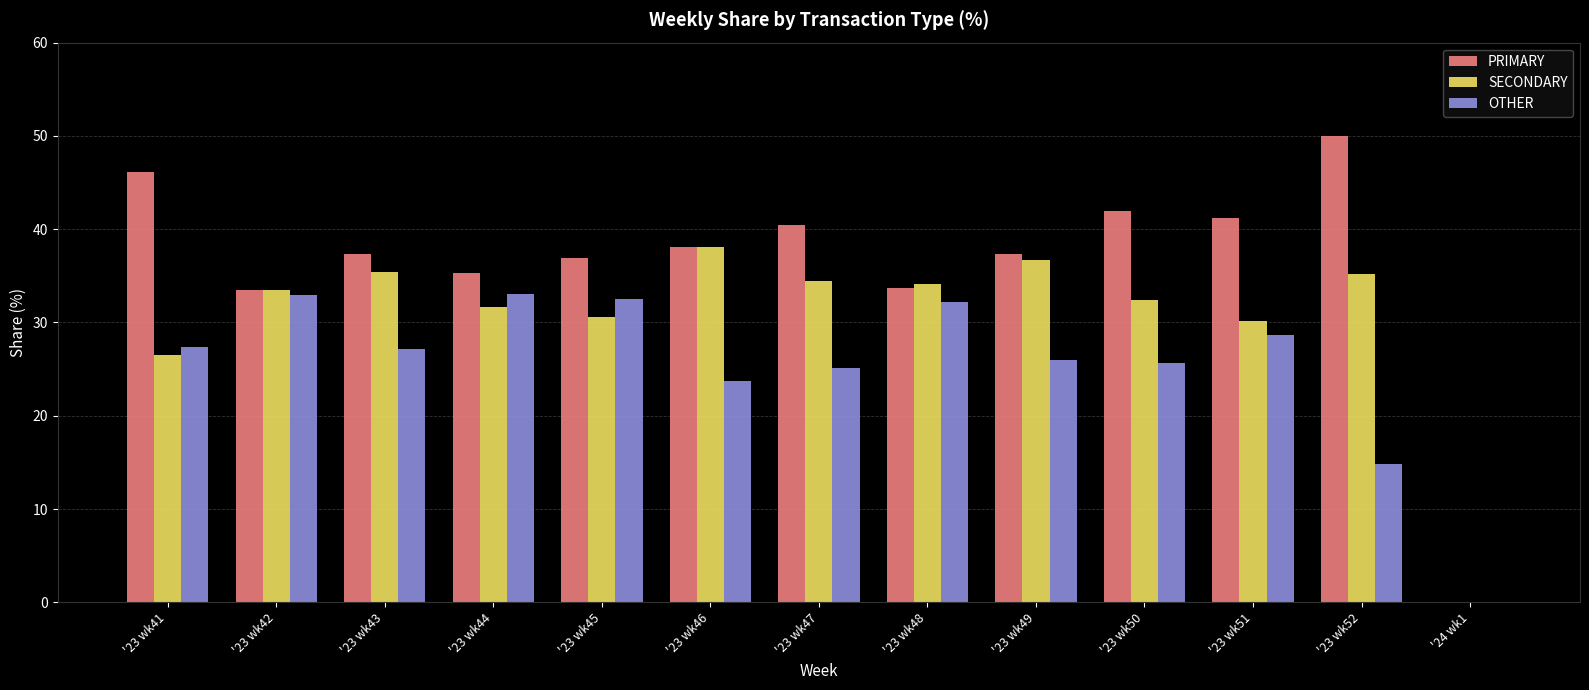

At which label is SECONDARY closest to 19?

'23 wk41